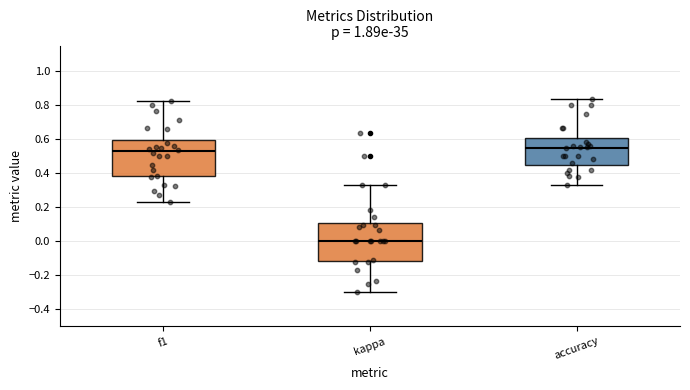

Where is the lower edge of the box for accuracy on the y-axis? The values are not printed on the chart, so give them approximately, as read against the axis.

0.46